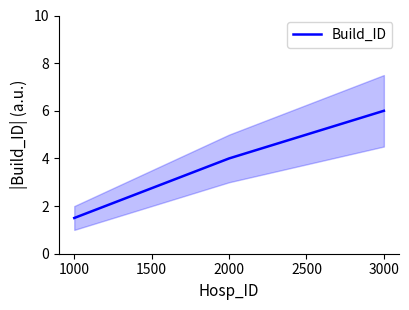

What is the sum of all values?

11.5